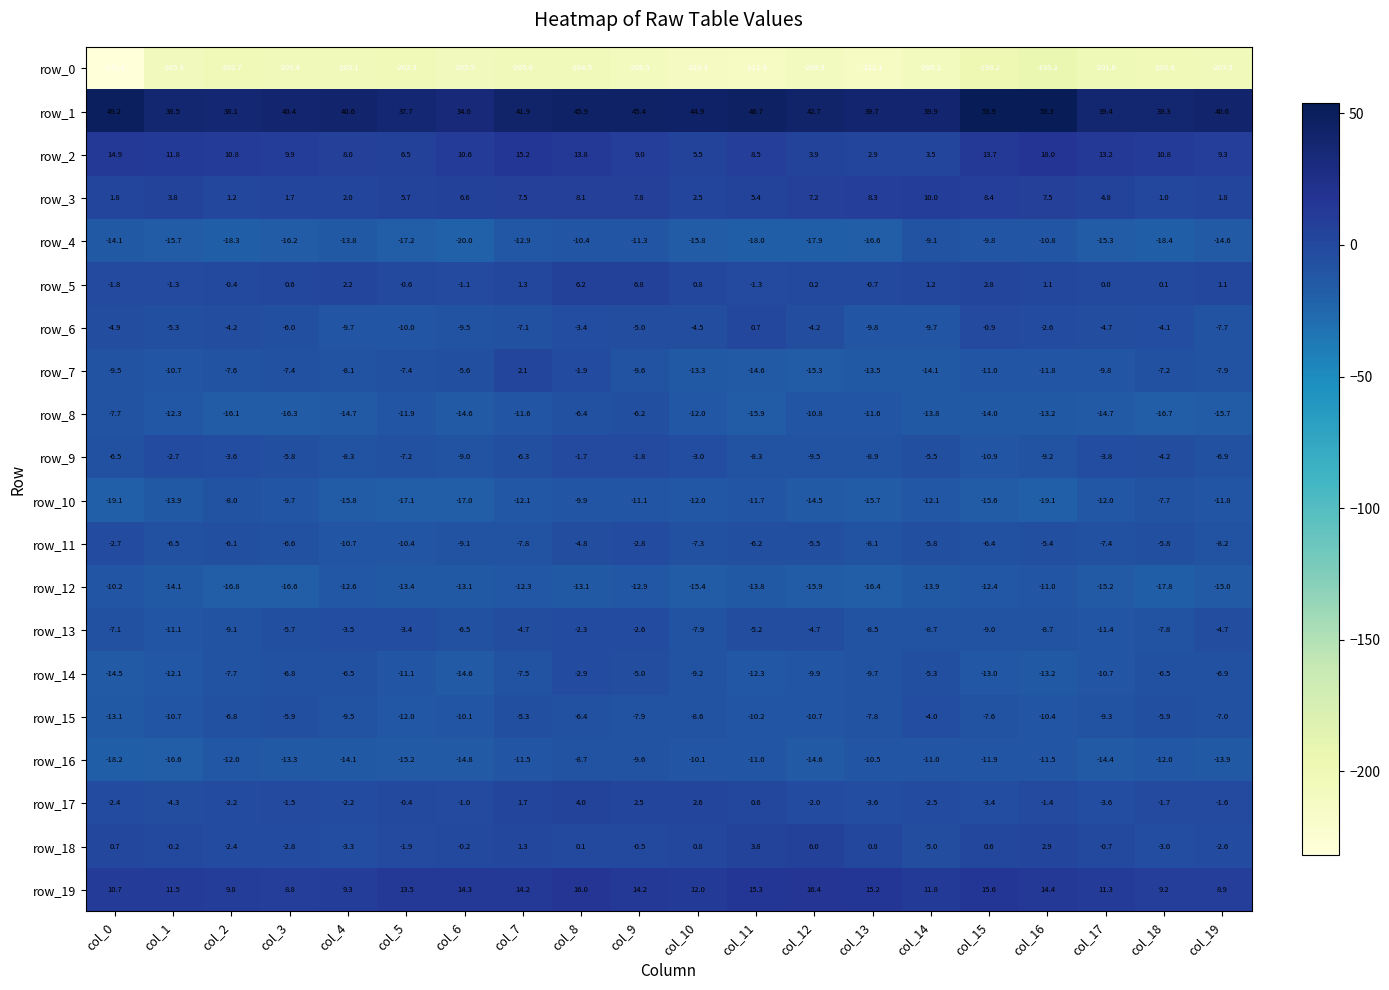

Which label corresponds to the smallest value in the chart?

col_0